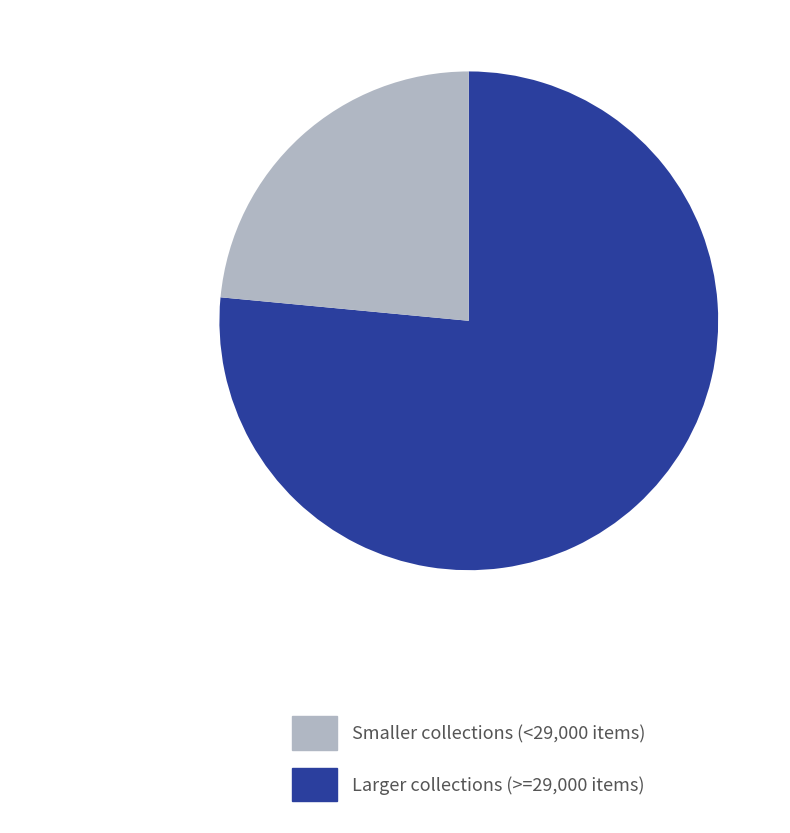

Is there a majority slice in this chart?

Yes